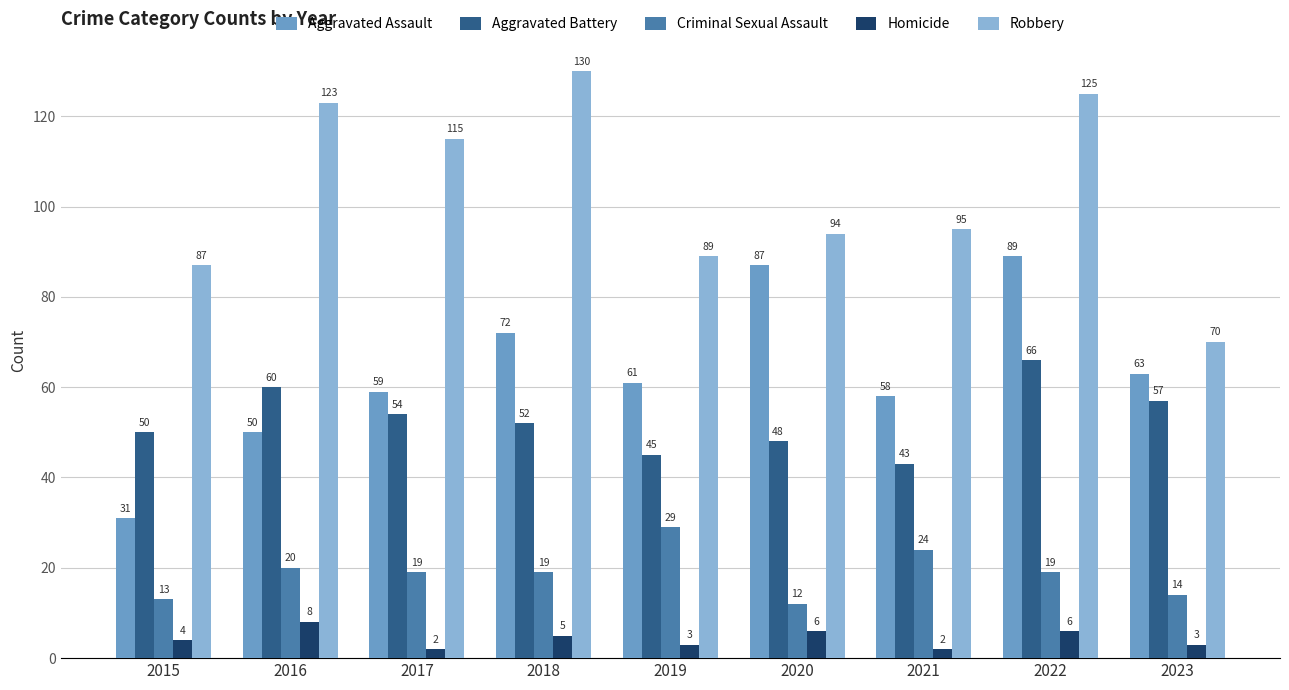

Count the number of data series in this chart.

5